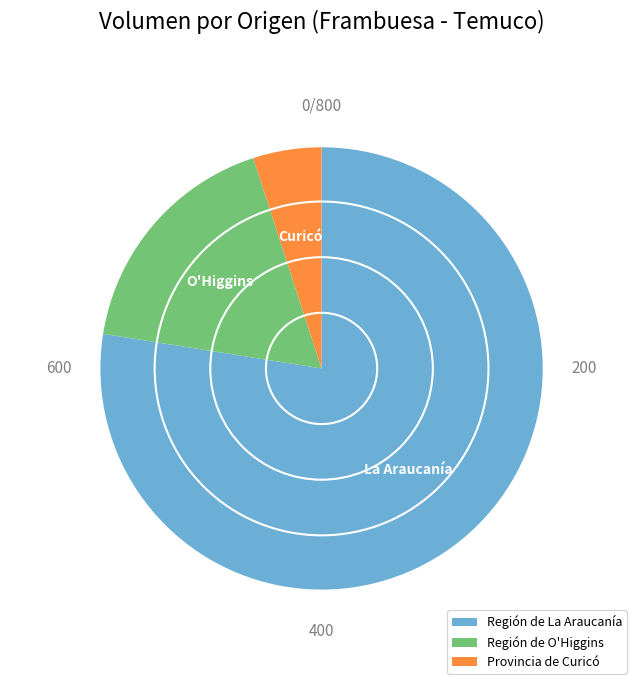

Is the sum of Región de La Araucanía and Región de O'Higgins greater than half?

Yes